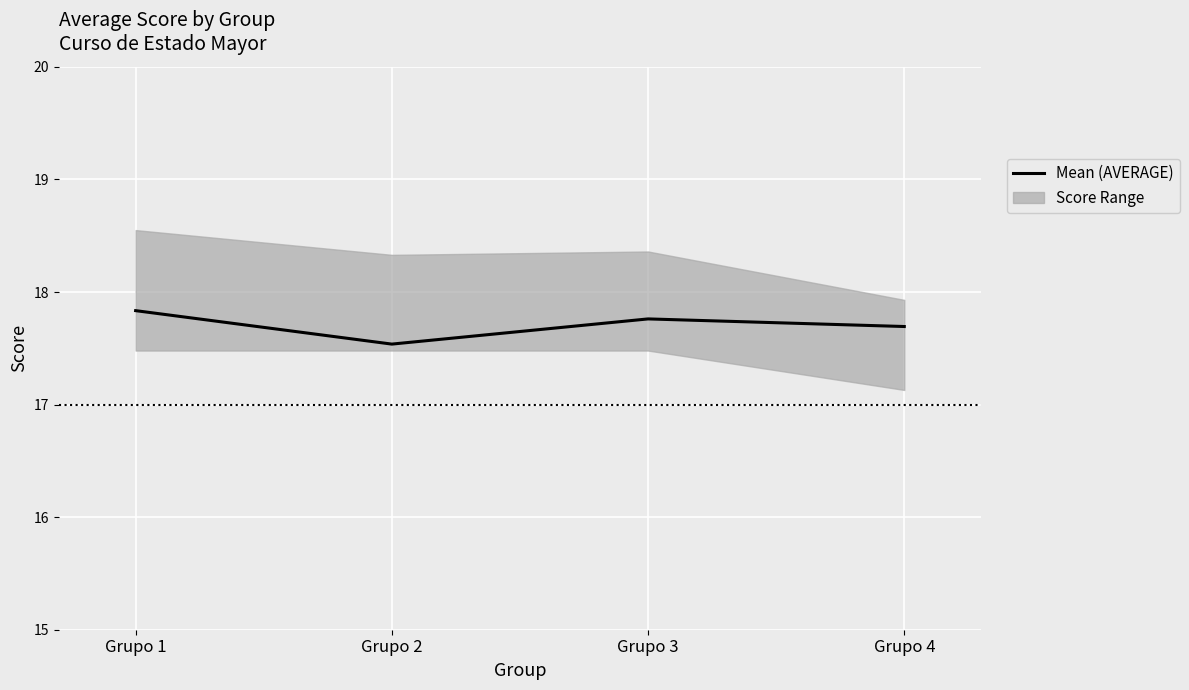

List the labels in order of value, smallest first.

Grupo 2, Grupo 4, Grupo 3, Grupo 1